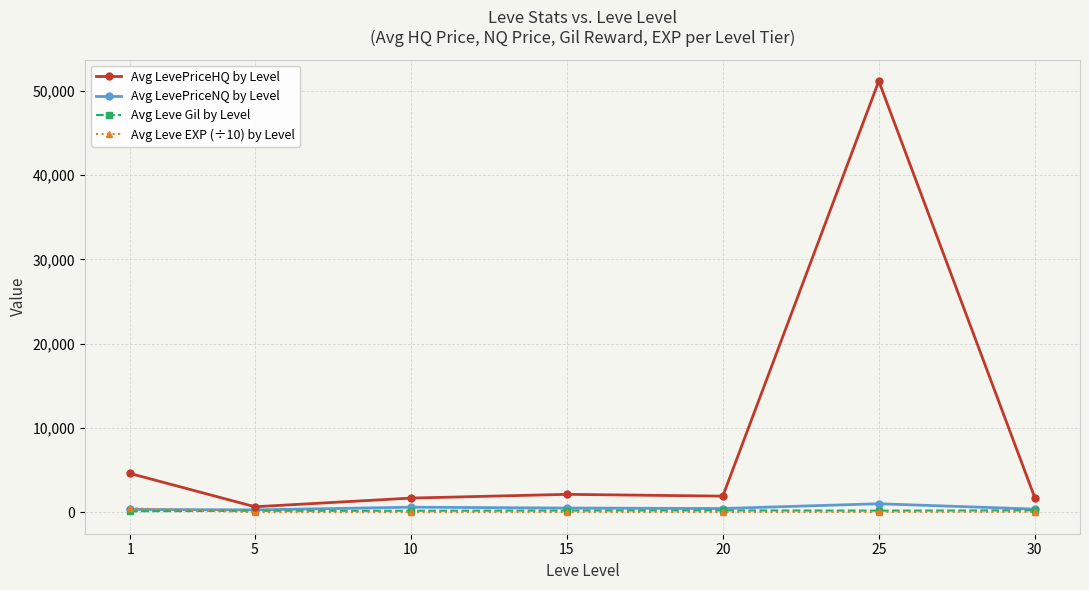

Is the value of Avg Leve Gil by Level at 30 greater than the value of Avg LevePriceHQ by Level at 15?

No